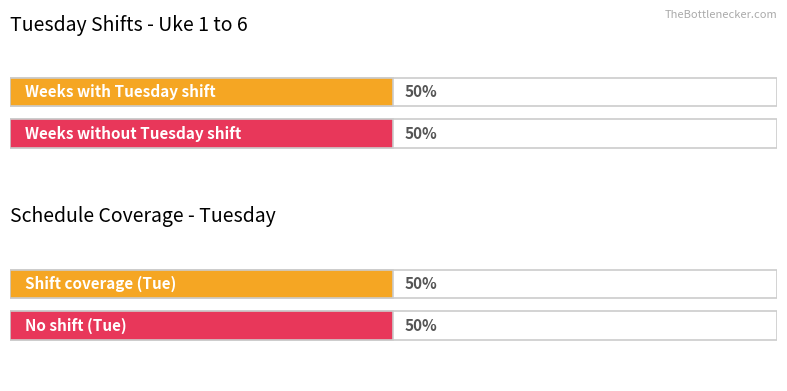

Count the Has shift on Tuesday values in the range 0 to 1.

6